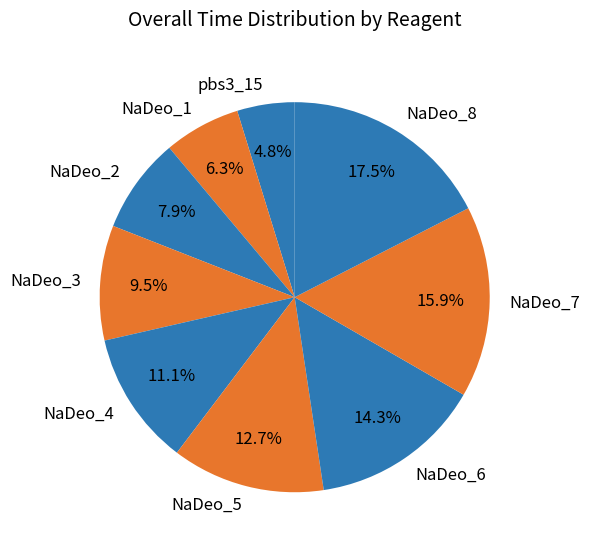

Does any single category account for the majority?

No